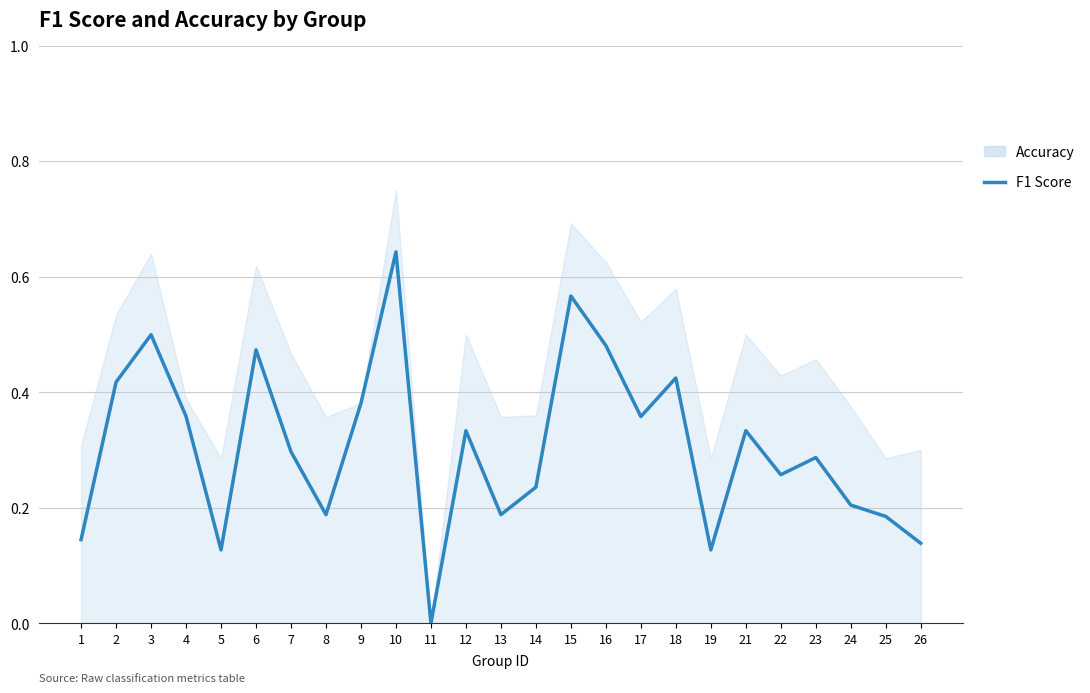

Reading left to right, list all the values displayed in this chart.

1=0.1	2=0.4	3=0.5	4=0.4	5=0.1	6=0.5	7=0.3	8=0.2	9=0.4	10=0.6	11=0.0	12=0.3	13=0.2	14=0.2	15=0.6	16=0.5	17=0.4	18=0.4	19=0.1	21=0.3	22=0.3	23=0.3	24=0.2	25=0.2	26=0.1